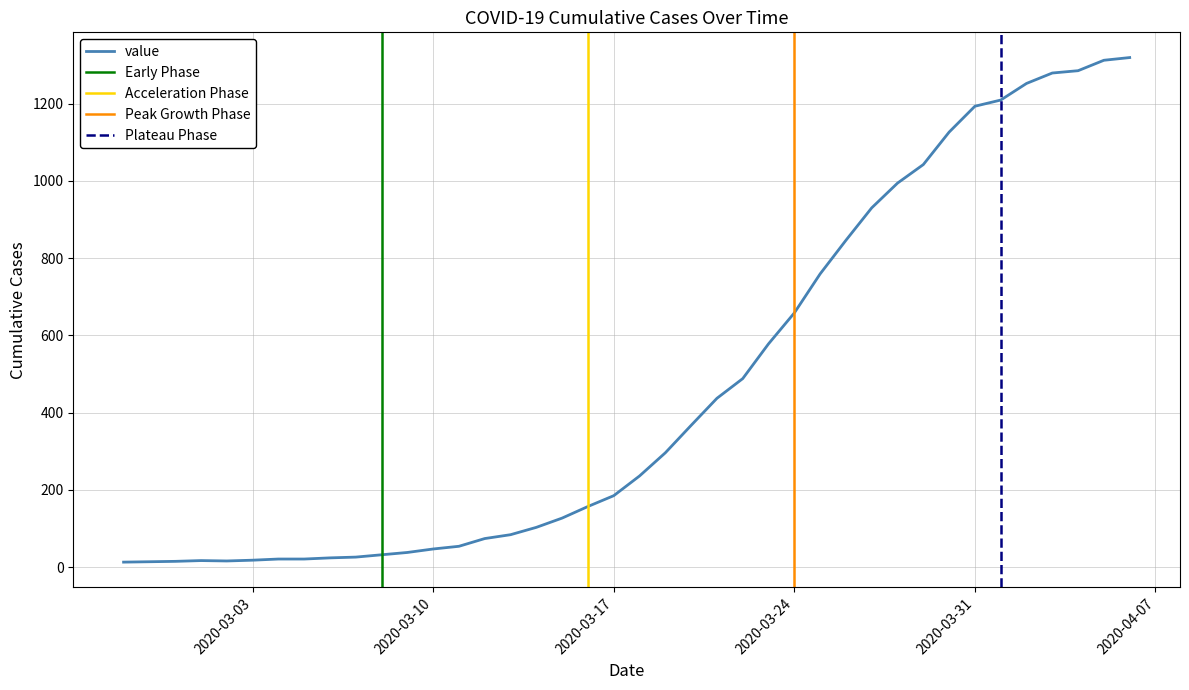

Rank the categories by value from lowest to highest.

2020-02-27, 2020-02-28, 2020-02-29, 2020-03-02, 2020-03-01, 2020-03-03, 2020-03-04, 2020-03-05, 2020-03-06, 2020-03-07, 2020-03-08, 2020-03-09, 2020-03-10, 2020-03-11, 2020-03-12, 2020-03-13, 2020-03-14, 2020-03-15, 2020-03-16, 2020-03-17, 2020-03-18, 2020-03-19, 2020-03-20, 2020-03-21, 2020-03-22, 2020-03-23, 2020-03-24, 2020-03-25, 2020-03-26, 2020-03-27, 2020-03-28, 2020-03-29, 2020-03-30, 2020-03-31, 2020-04-01, 2020-04-02, 2020-04-03, 2020-04-04, 2020-04-05, 2020-04-06